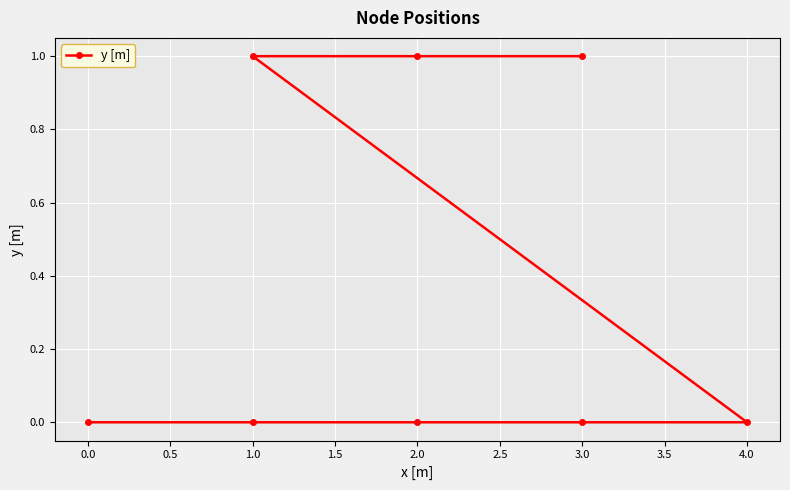

How many lines are shown in the chart?

1